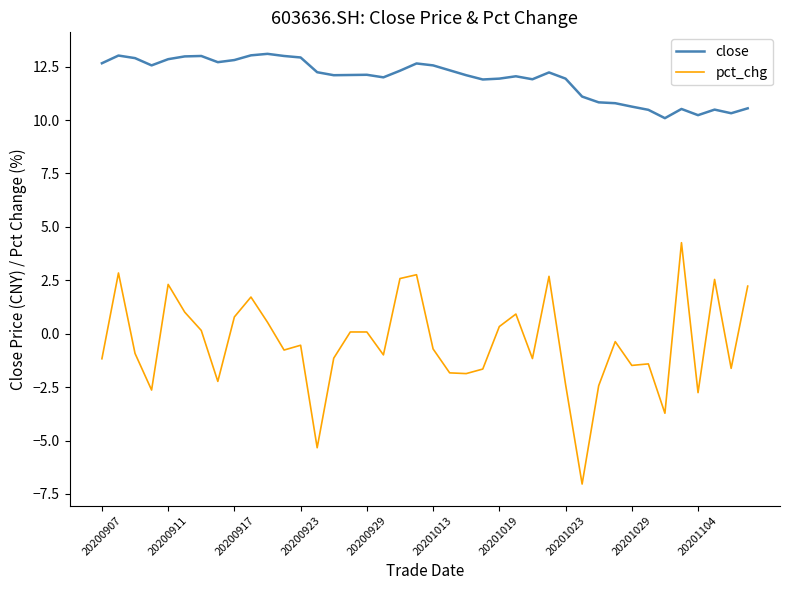

List the series in order of their overall mean, lowest first.

pct_chg, close